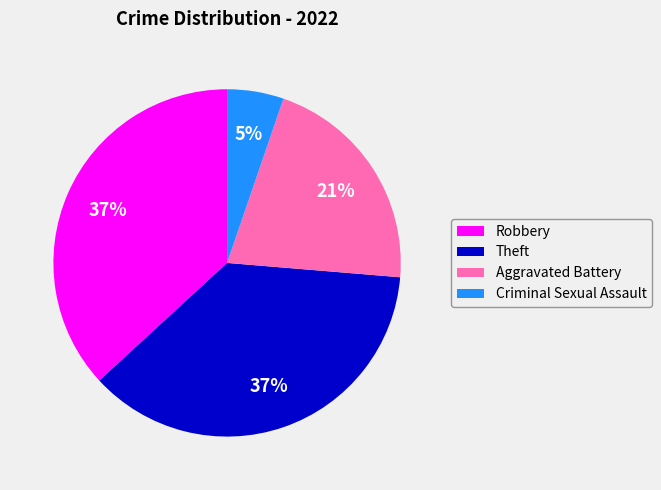

The Robbery slice represents 37% of the pie. True or false?

True